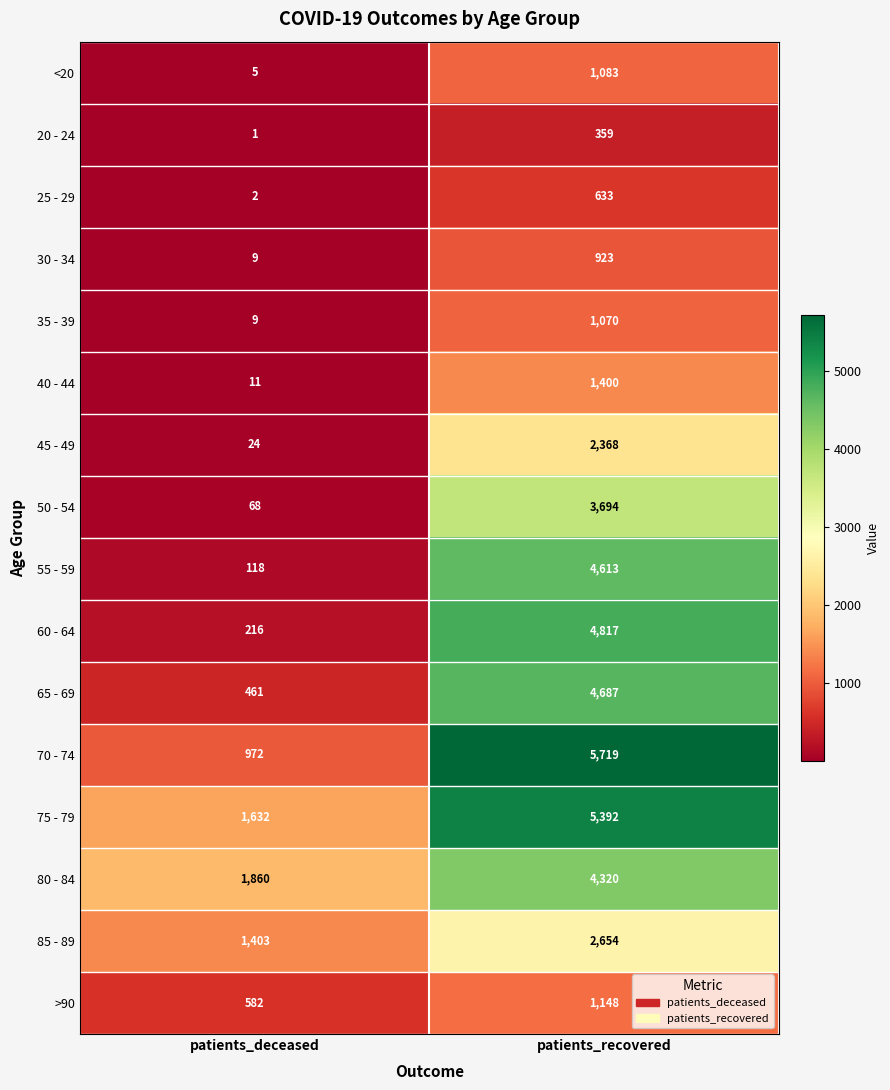

Rank the categories by <20 value from highest to lowest.

patients_recovered, patients_deceased